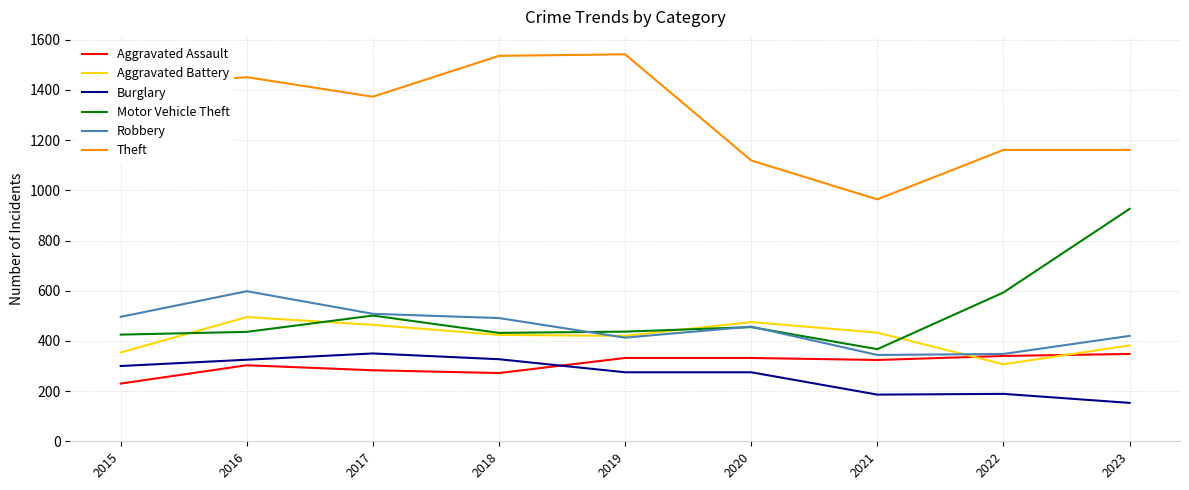

Is the value of Aggravated Battery at 2018 greater than the value of Theft at 2017?

No